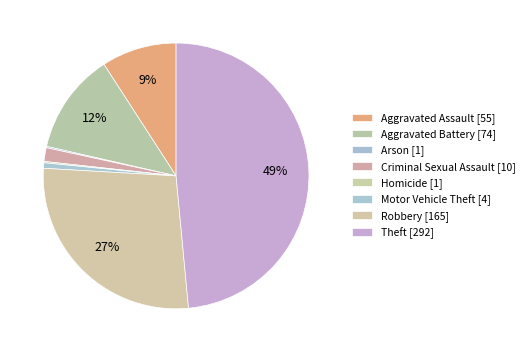

Which slice is the largest?

Theft